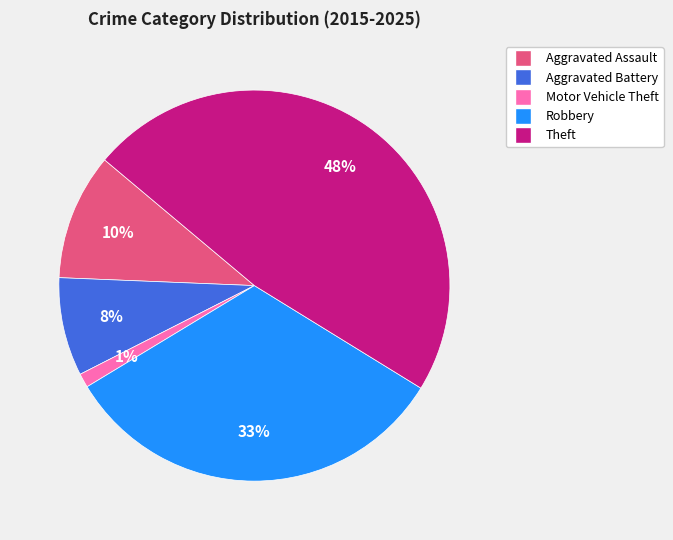

Does Motor Vehicle Theft account for over 50% of the chart?

No